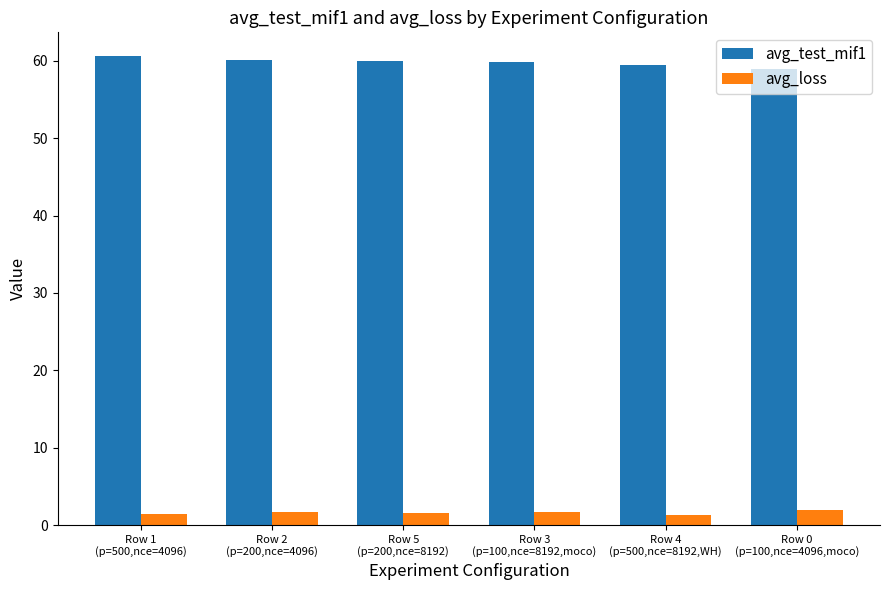

Which series has the largest total across all categories?

avg_test_mif1